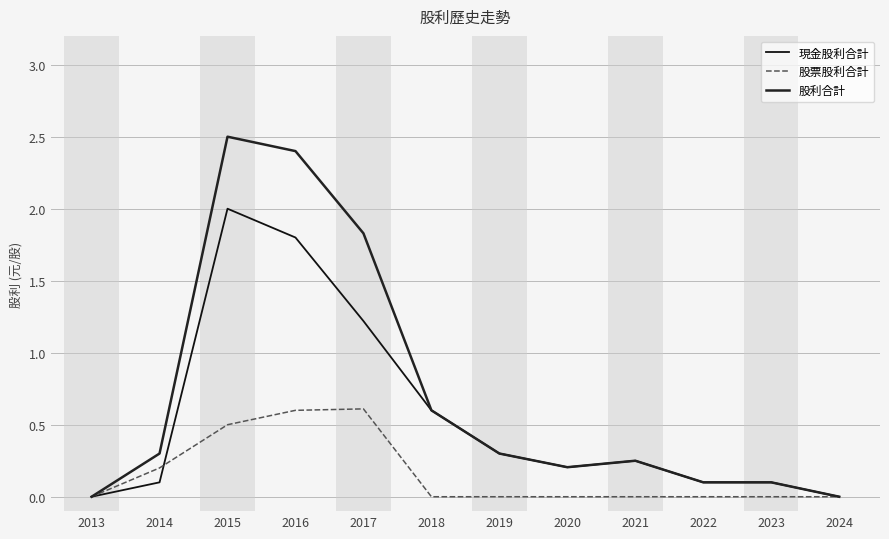

Does the chart display data point markers on the line(s)?

No